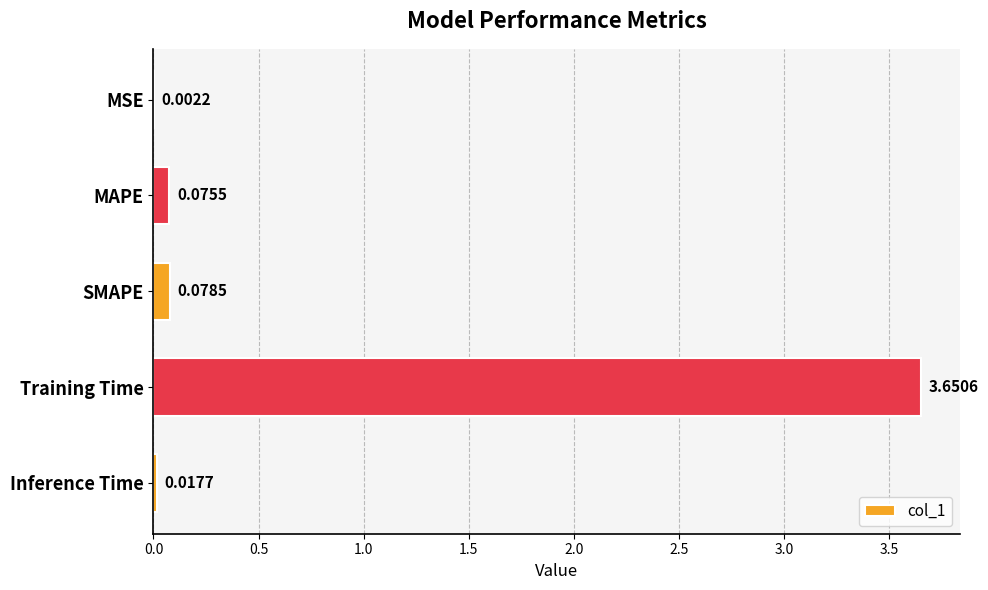

Which label corresponds to the largest value in the chart?

Training Time